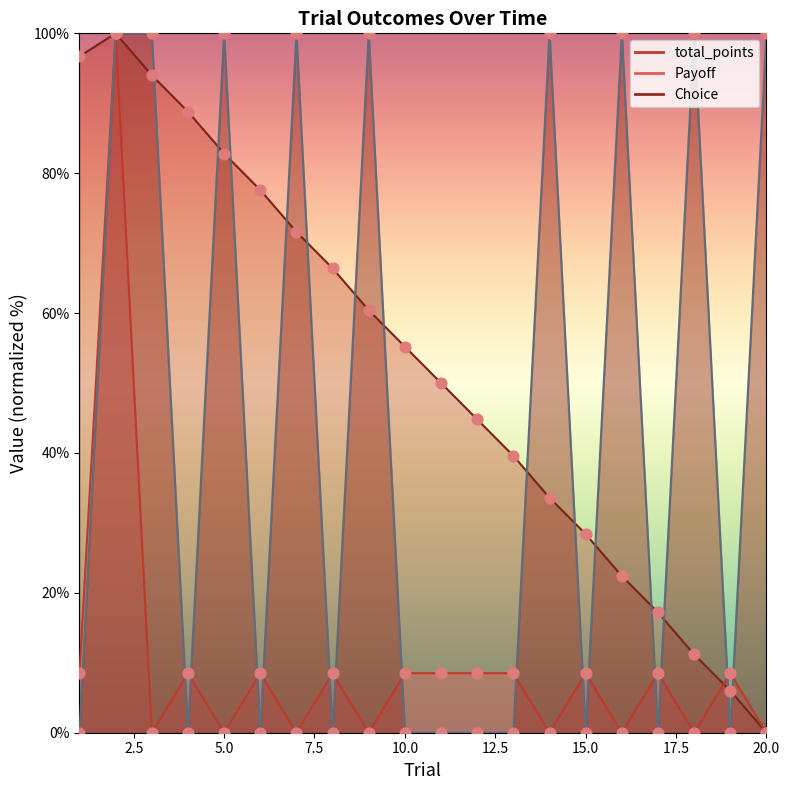

What is the total value across all series at 9?

160.4